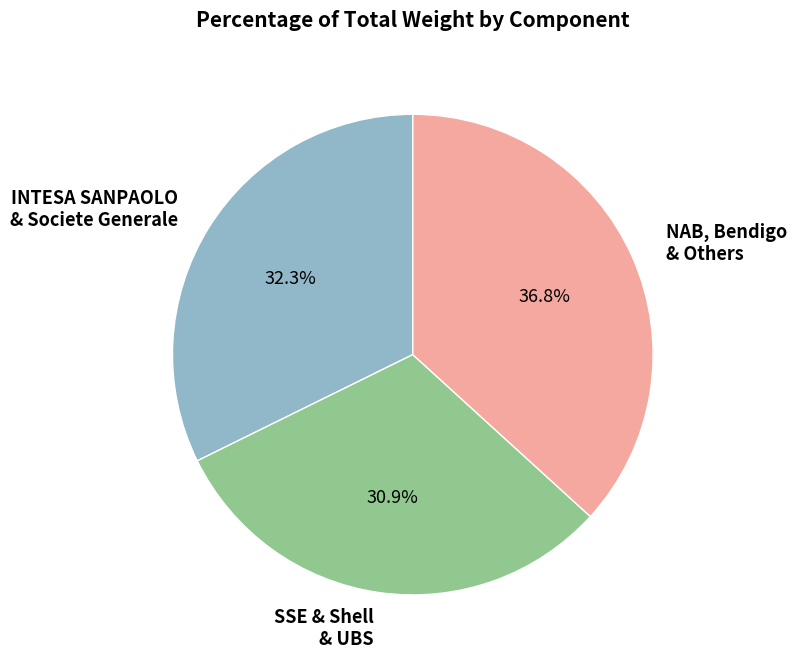

What portion of the pie excludes NAB, Bendigo & Others?

63.2%